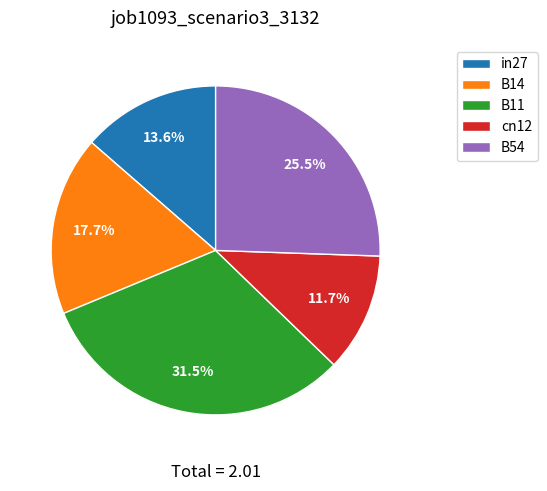

What percentage is NOT represented by cn12?

88.3%